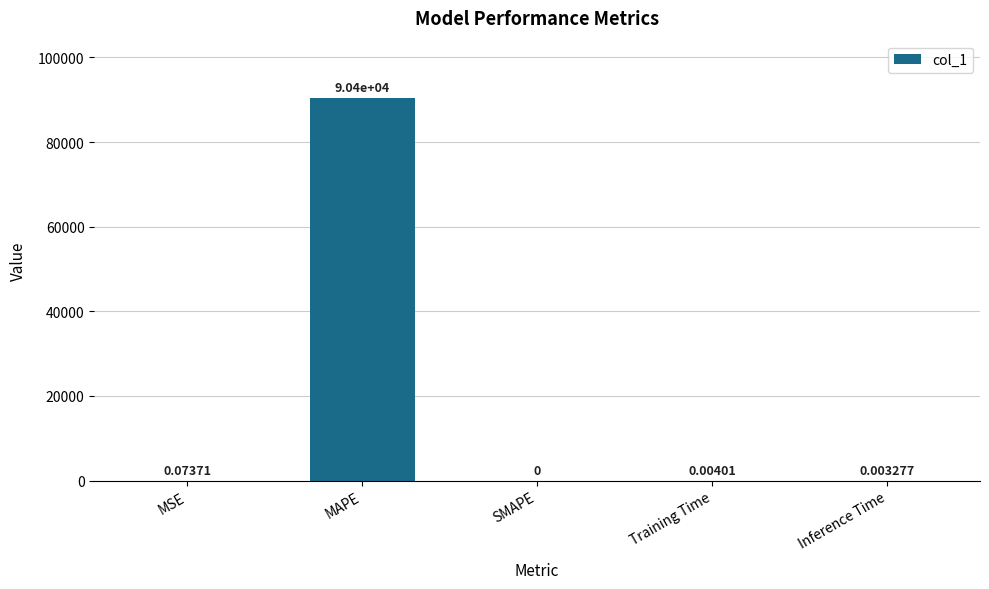

What is the difference between the values at MAPE and SMAPE?

90397.4